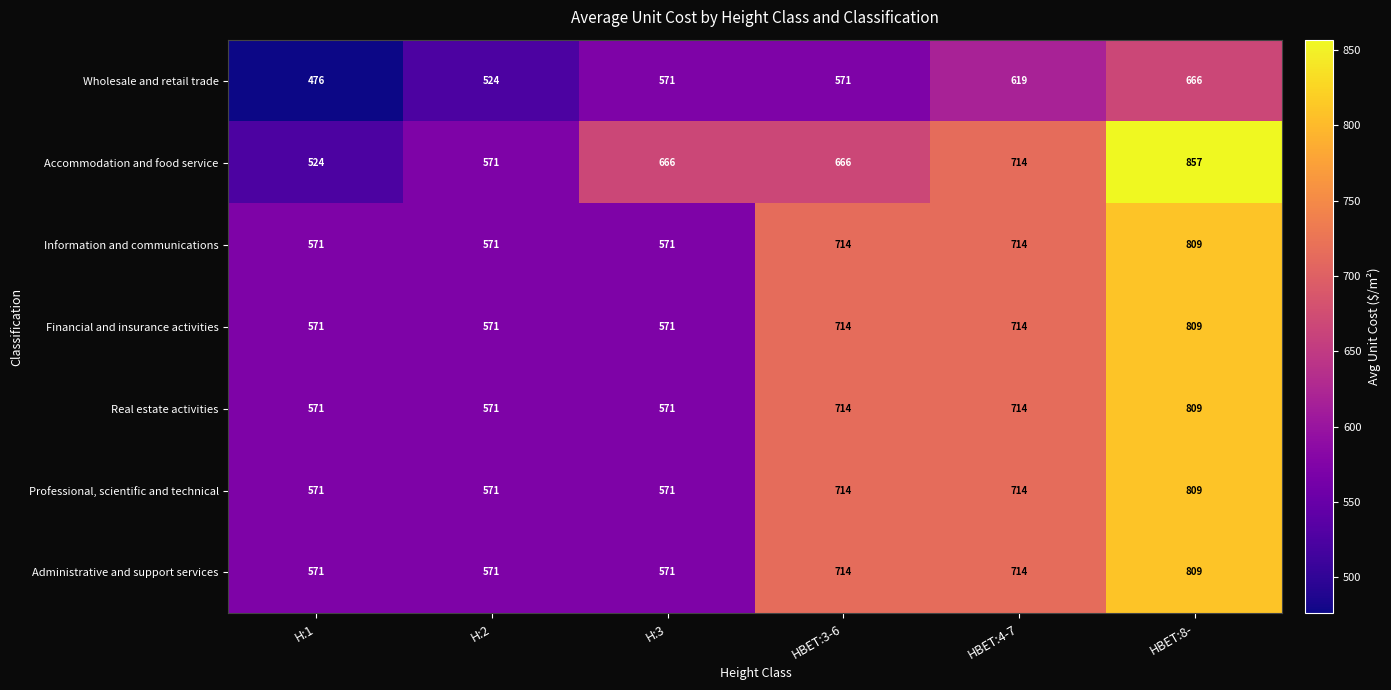

Is it true that Accommodation and food service equals 714 at HBET:4-7?

True